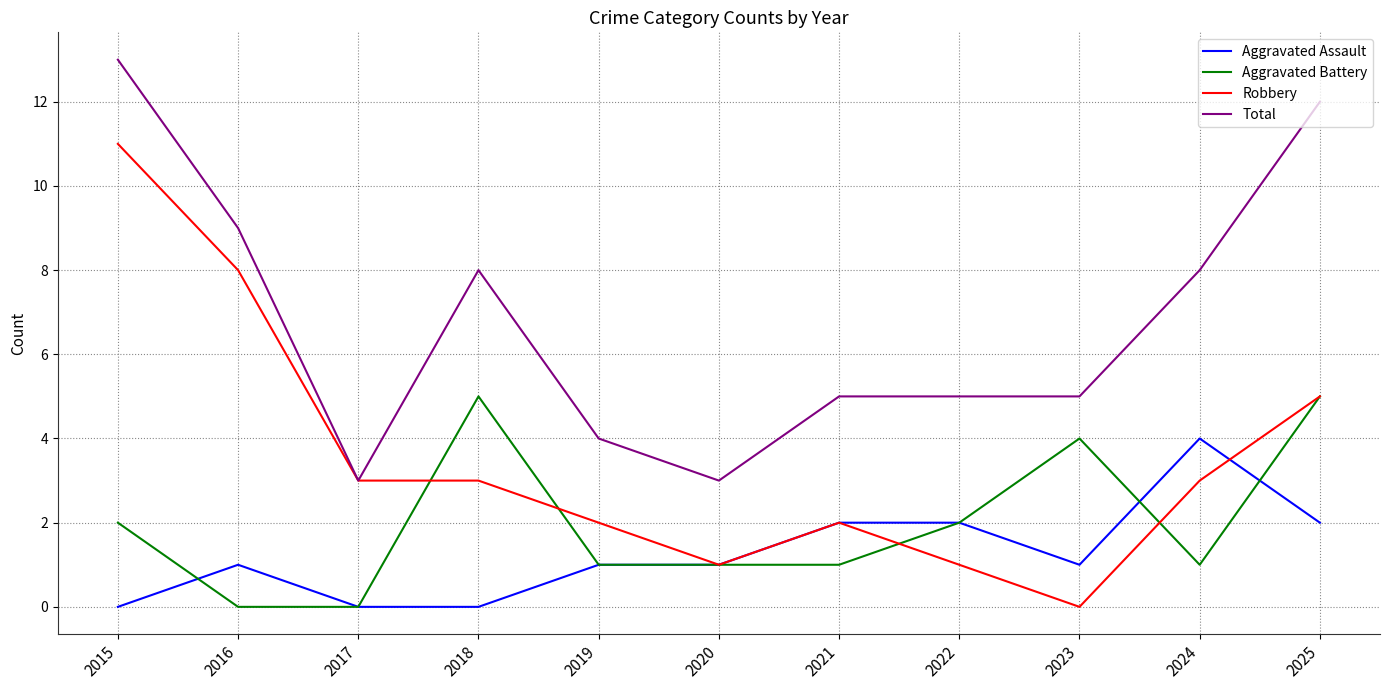

The value of Aggravated Assault at 2020 is 0. True or false?

False